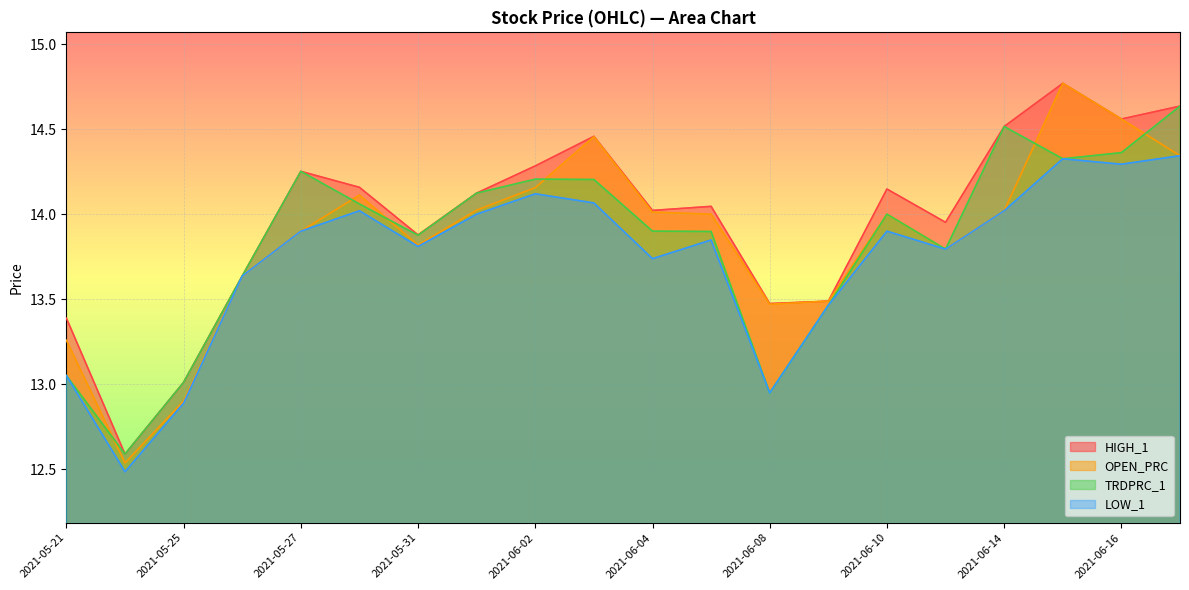

Is it true that TRDPRC_1 equals 5.0 at 2021-06-03?

False